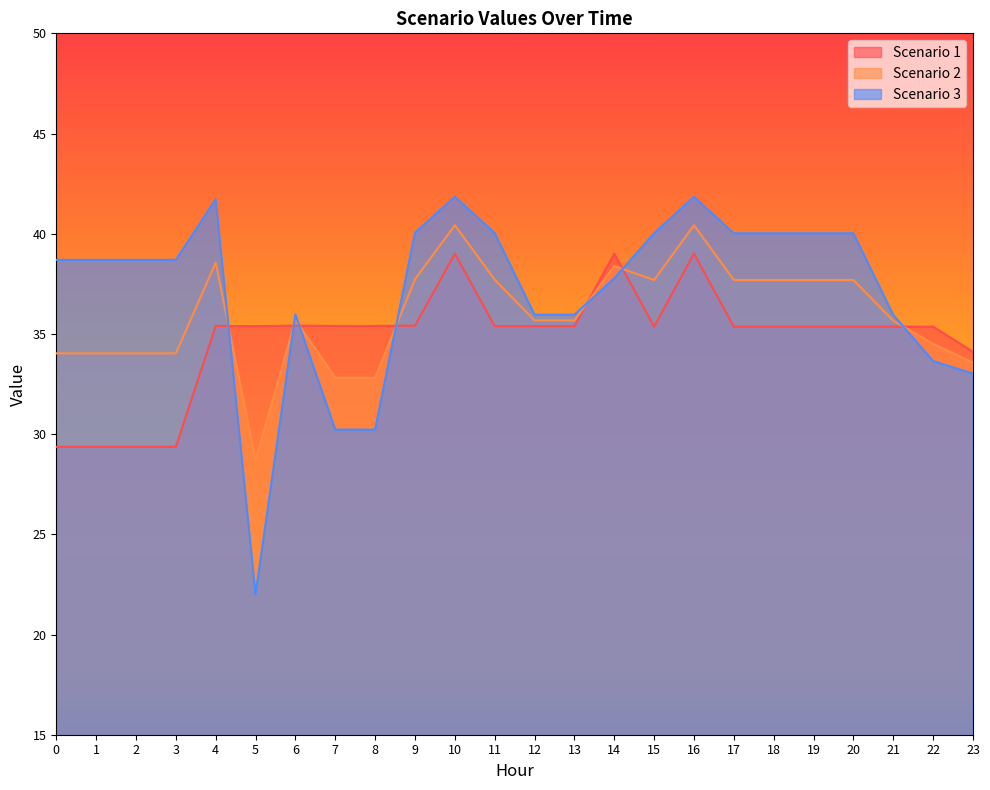

At how many categories does at least one series exceed 40?

10